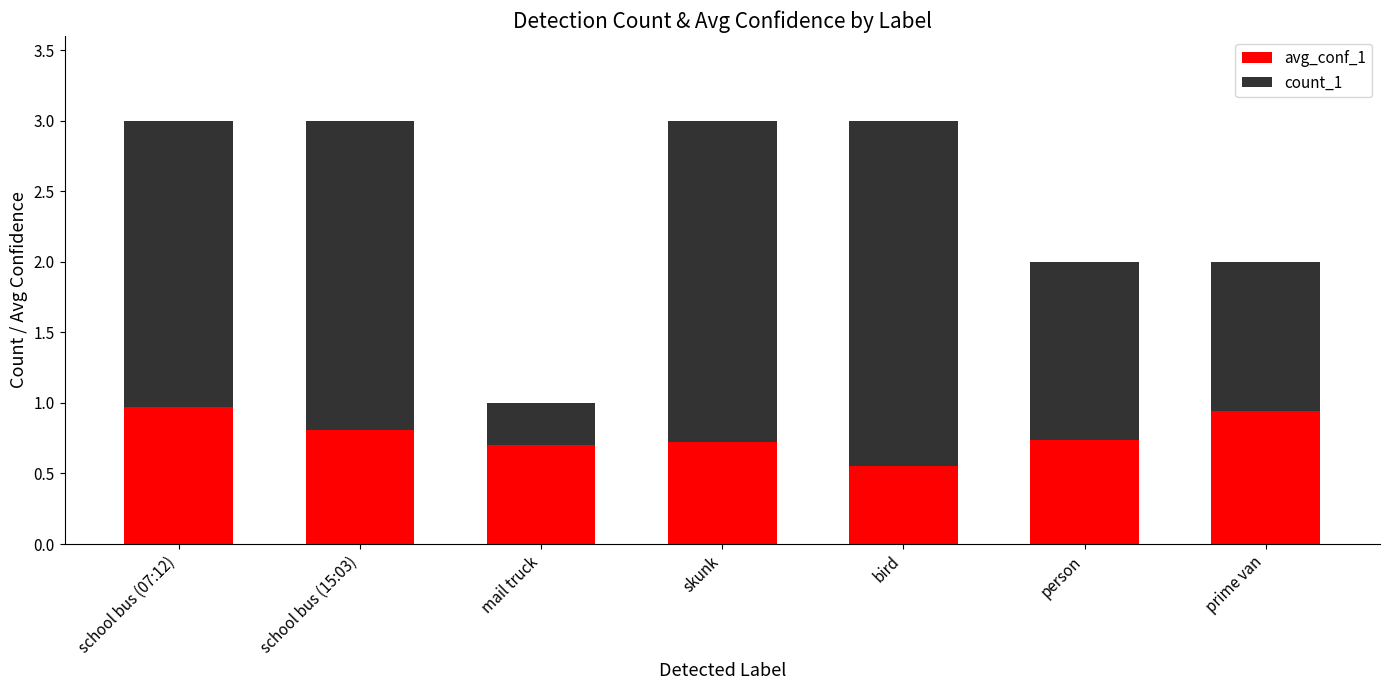

Does the chart contain any negative values?

No